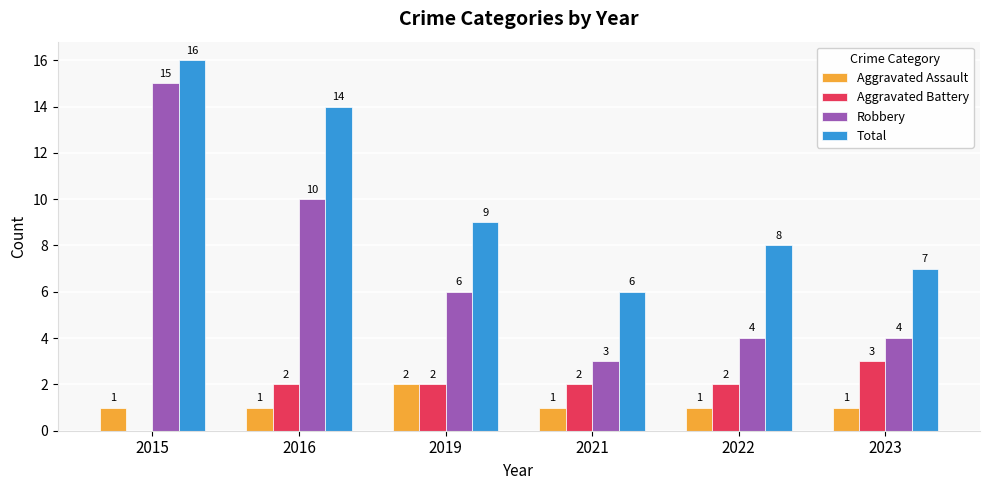

What is the spread (max minus min) of values at 2023?

6